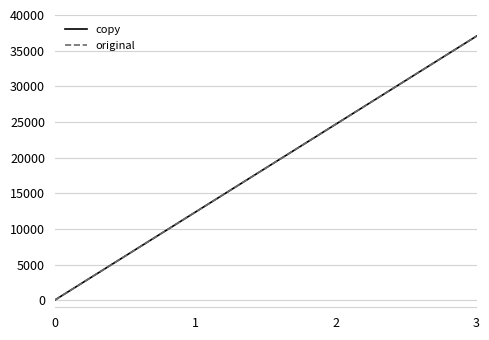

Reading left to right, transcribe all the data shown in this chart.

copy: 0	12345	24690	37035
original: 0	12345	24690	37035